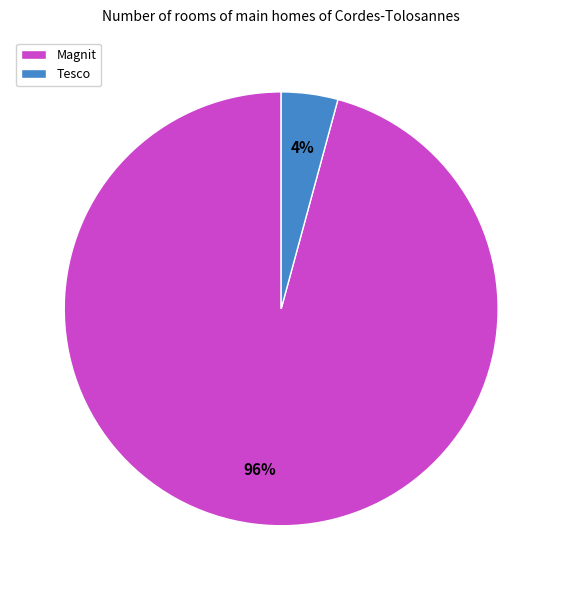

Between Tesco and Magnit, which is larger?

Magnit